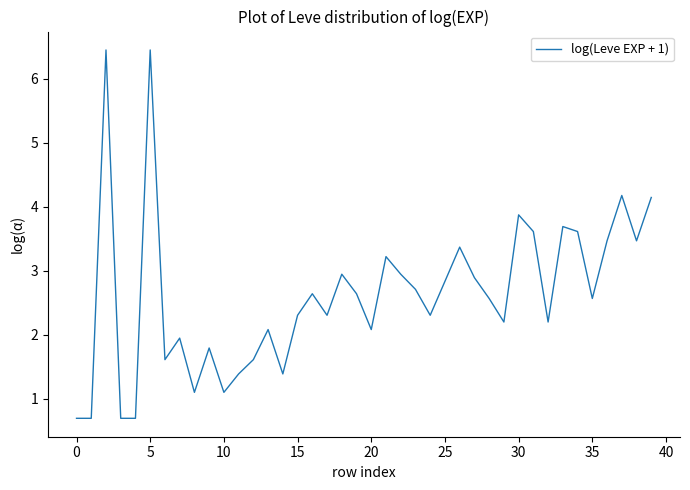

What is the difference between the maximum and minimum values?

5.8